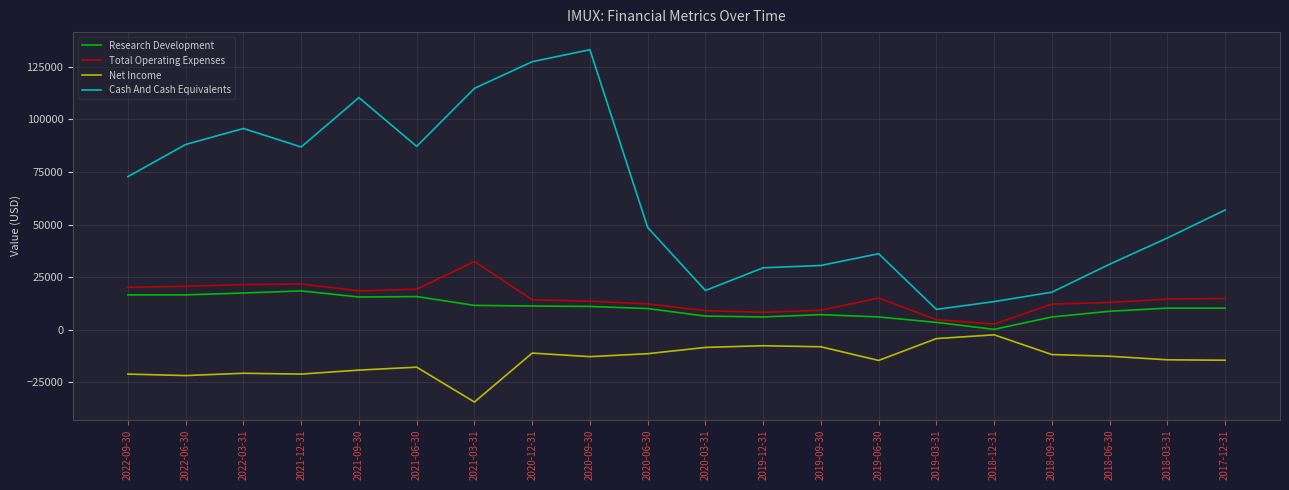

What are all the series names shown in the legend?

Research Development, Total Operating Expenses, Net Income, Cash And Cash Equivalents